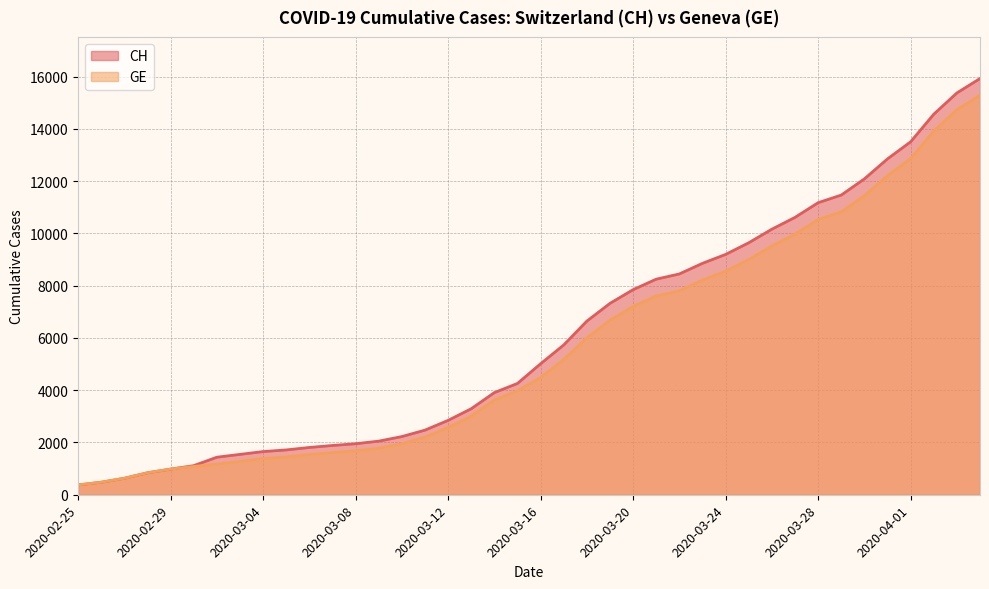

Which series has the largest range (max minus min)?

CH